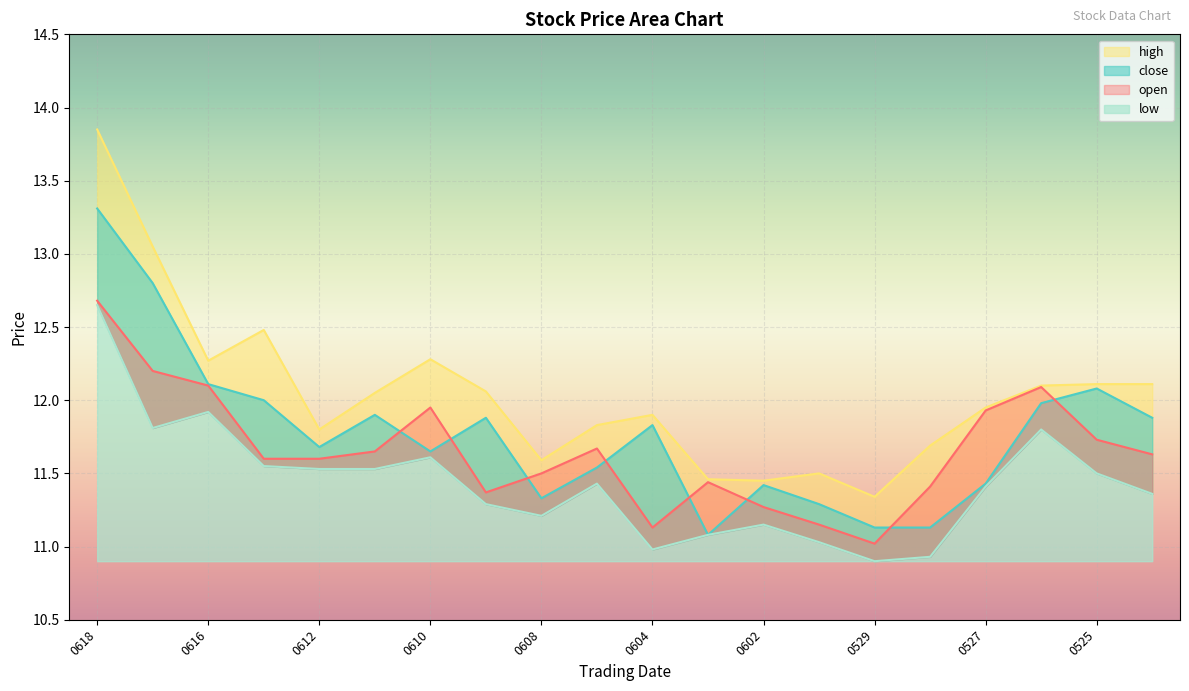

Where is the first local maximum for low?

0616